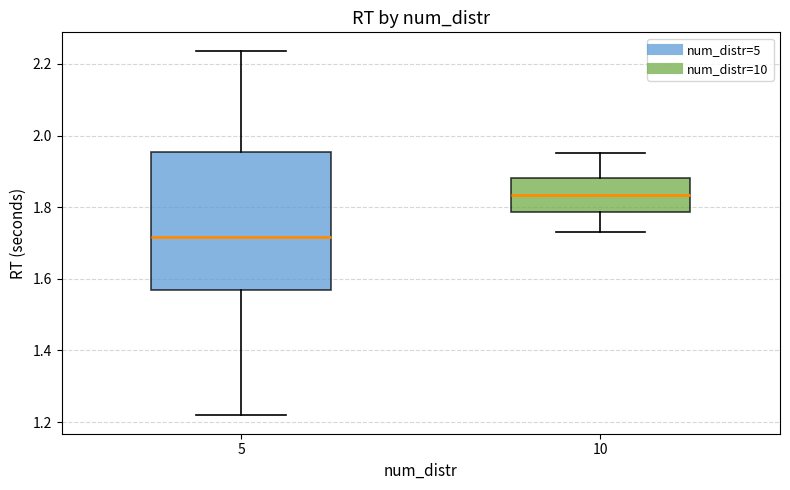

Where is the lower edge of the box at x = 10 on the y-axis? The values are not printed on the chart, so give them approximately, as read against the axis.

1.78